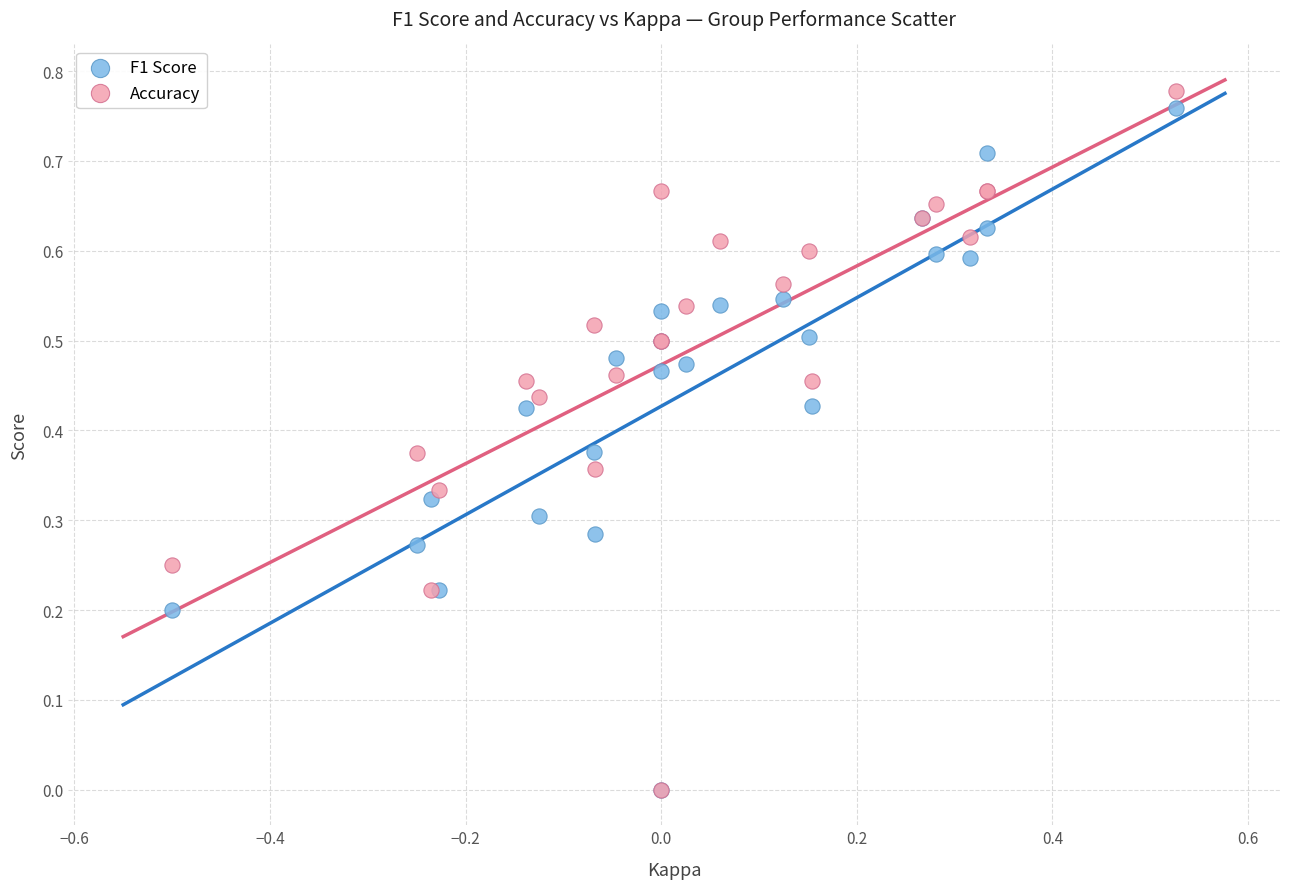

What are all the series names shown in the legend?

F1 Score, Accuracy